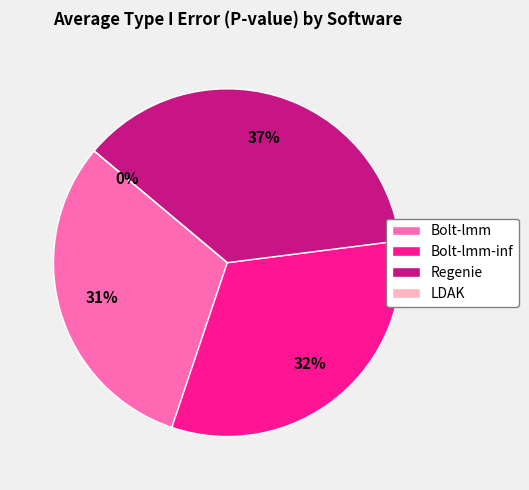

Which category has the smallest portion of the pie?

LDAK